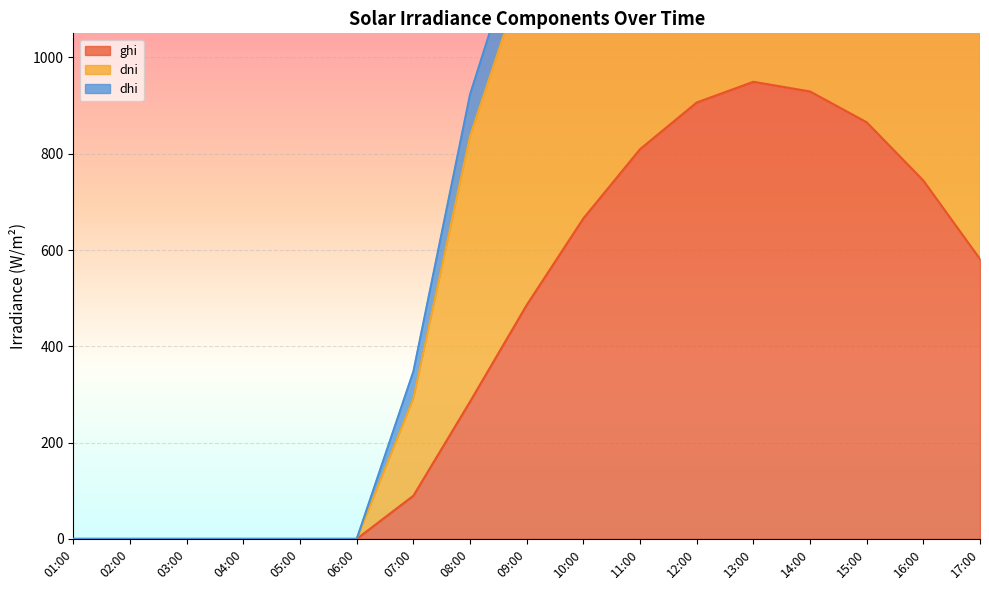

The ghi series shows 186.4 at 10:00. True or false?

False